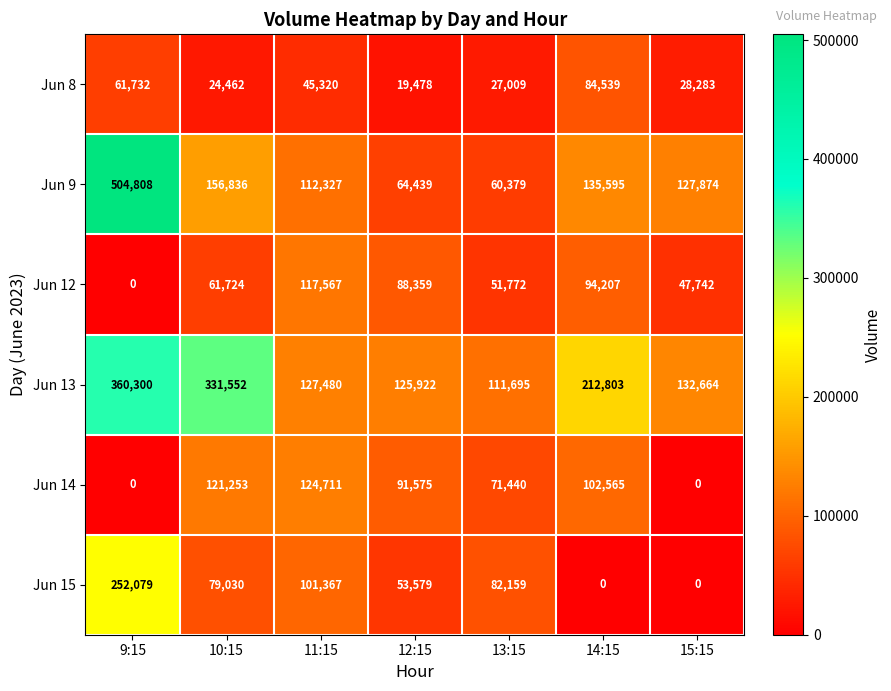

What is the total value across all series at 13:15?

404454